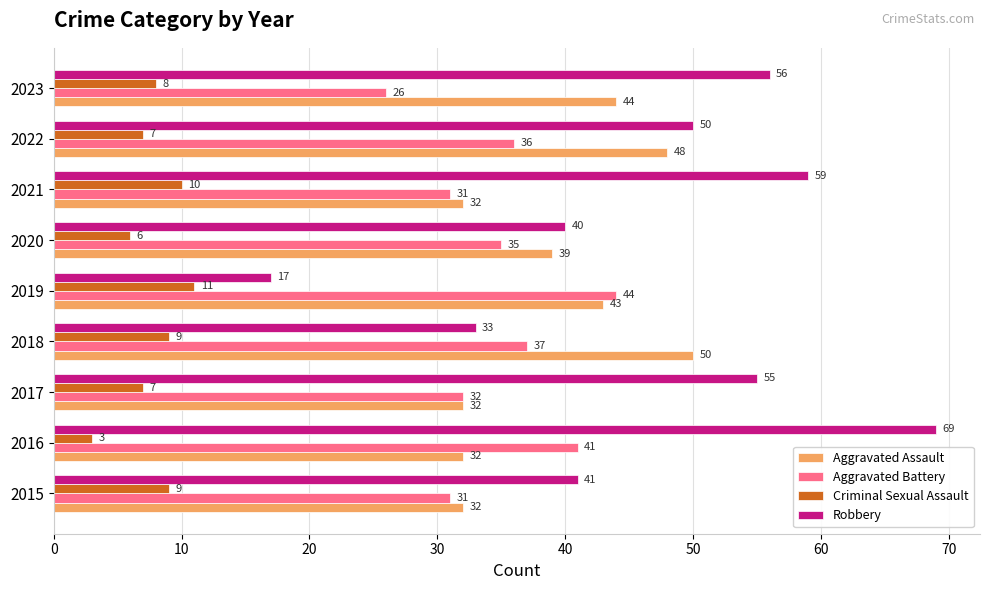

What is the approximate value of Aggravated Assault at 2018?

50